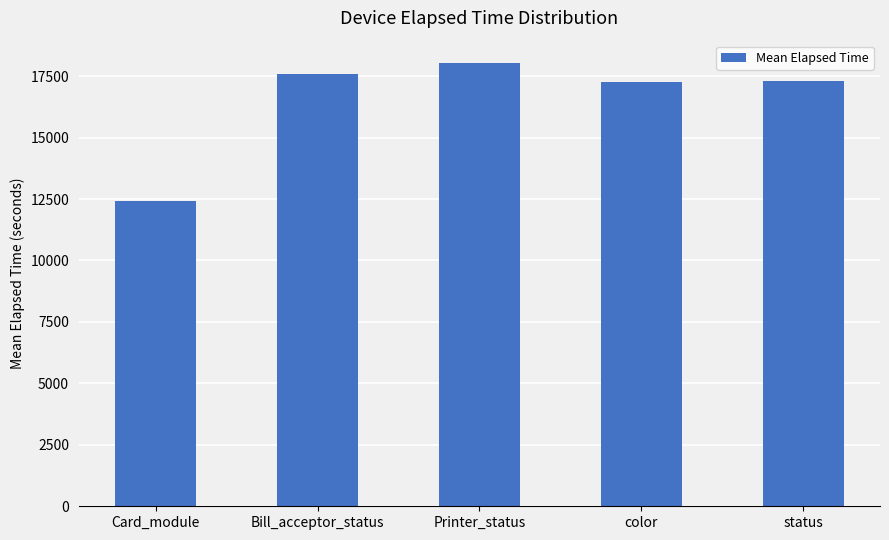

Which category has the lowest value across all series?

Card_module